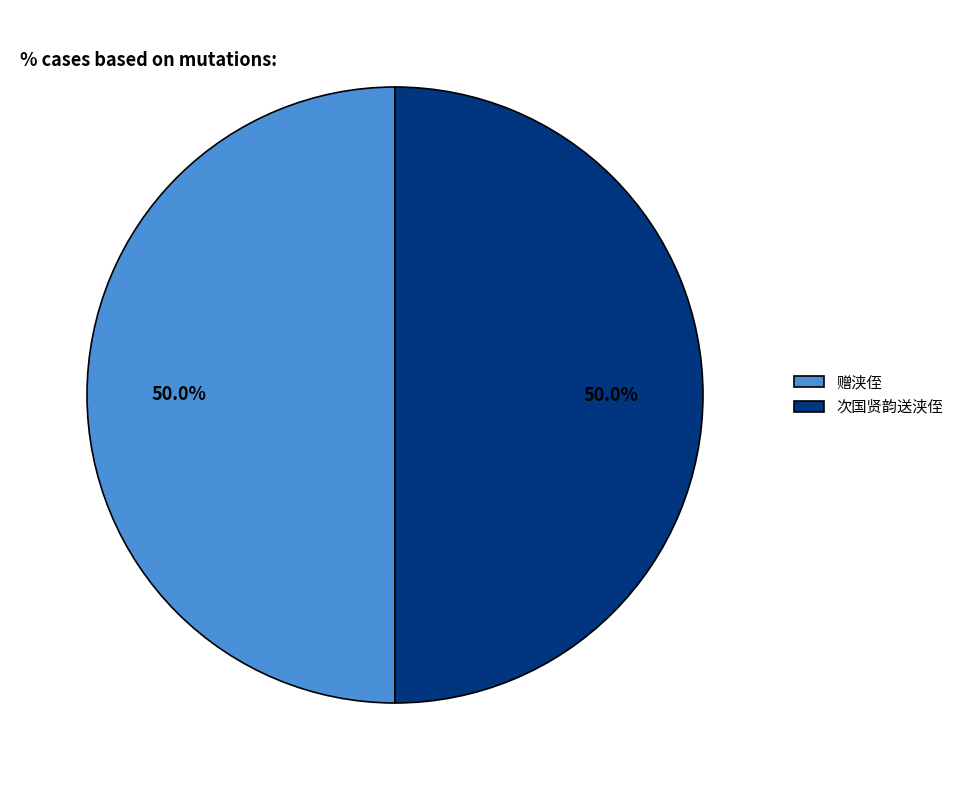

Combined, do 赠浃侄 and 次国贤韵送浃侄 account for over 50%?

Yes